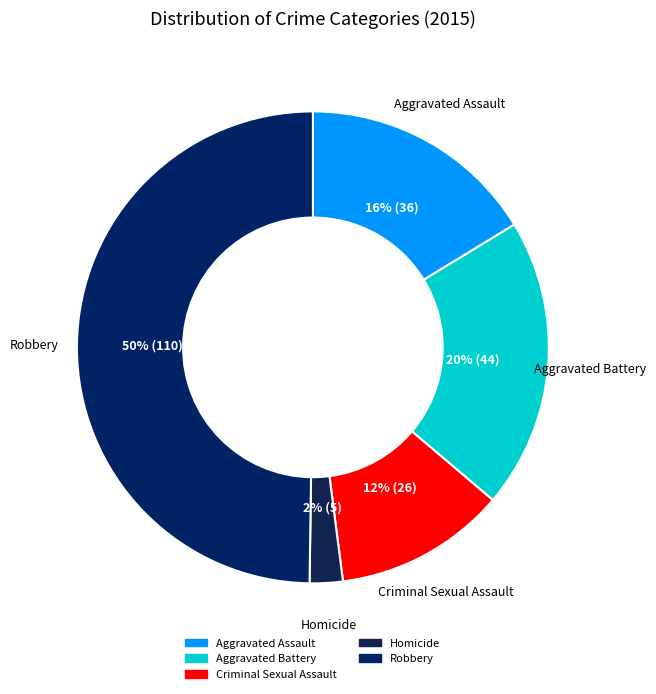

Rank the categories by value from highest to lowest.

Robbery, Aggravated Battery, Aggravated Assault, Criminal Sexual Assault, Homicide